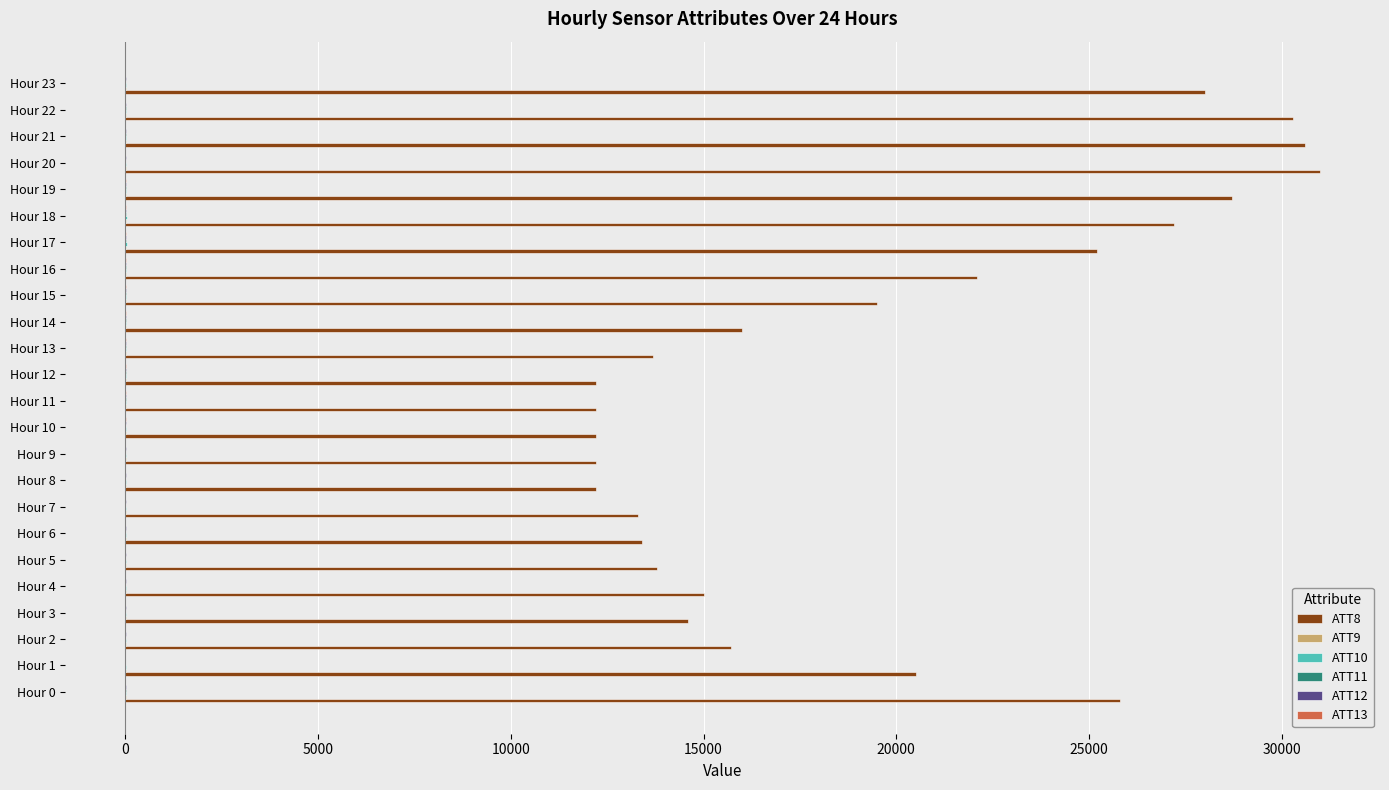

Which series has the largest total across all categories?

ATT8